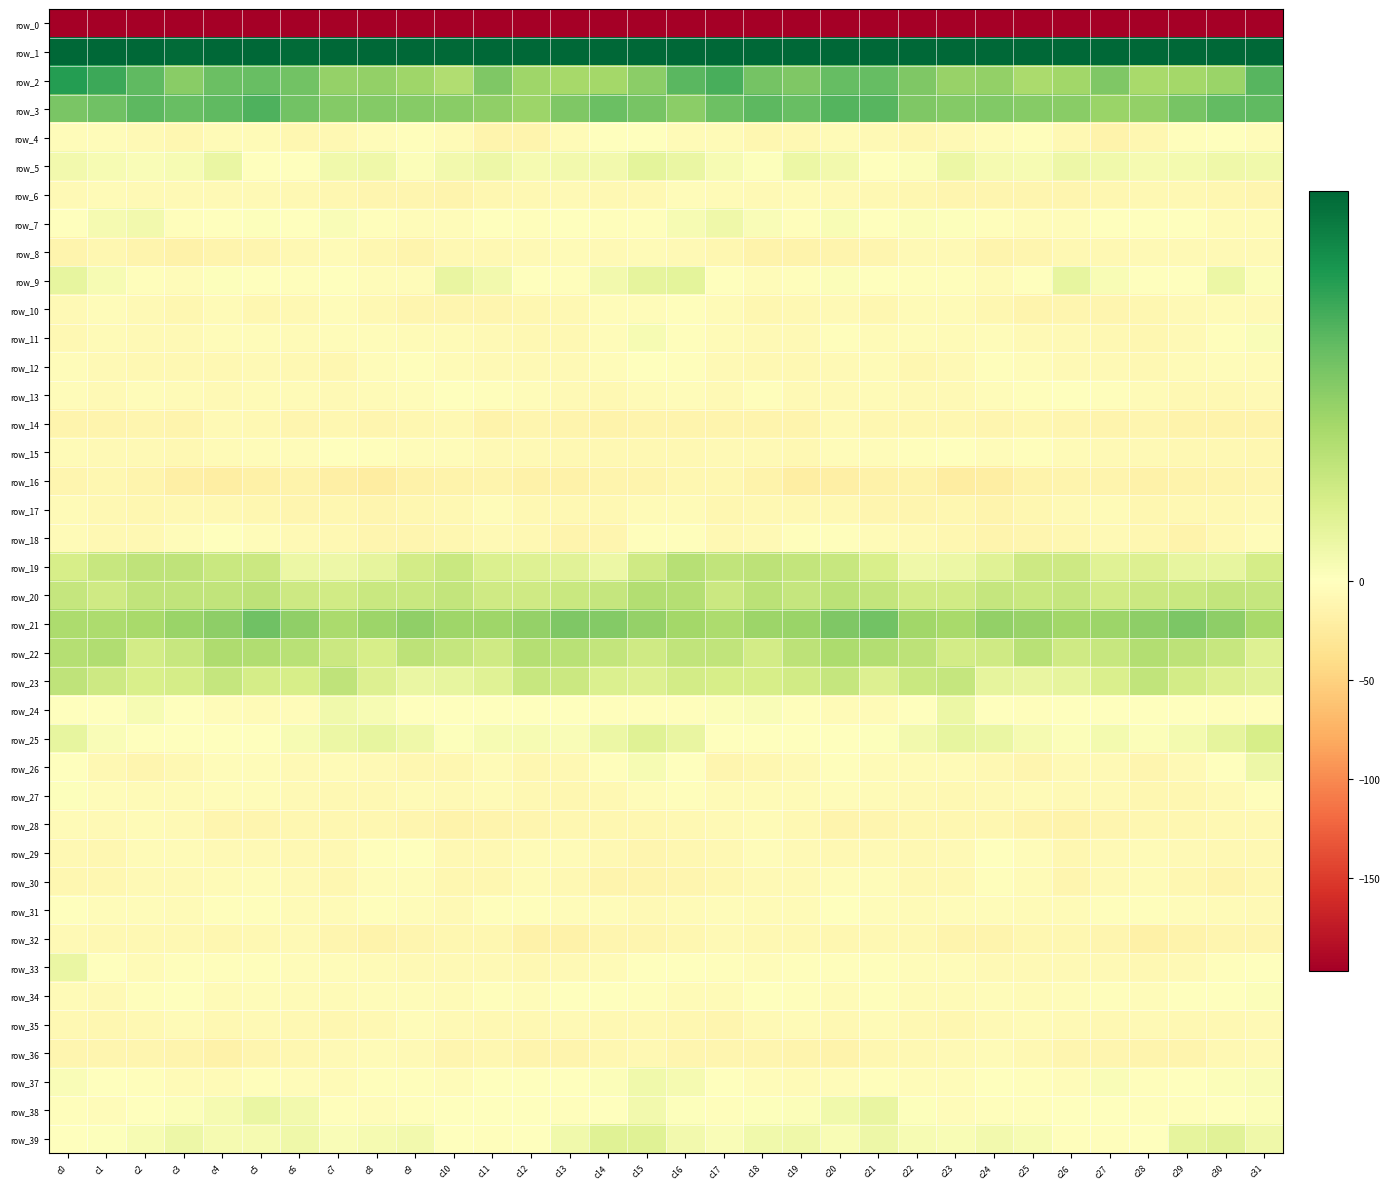

Which category has the lowest value in the row_22 series?

c31